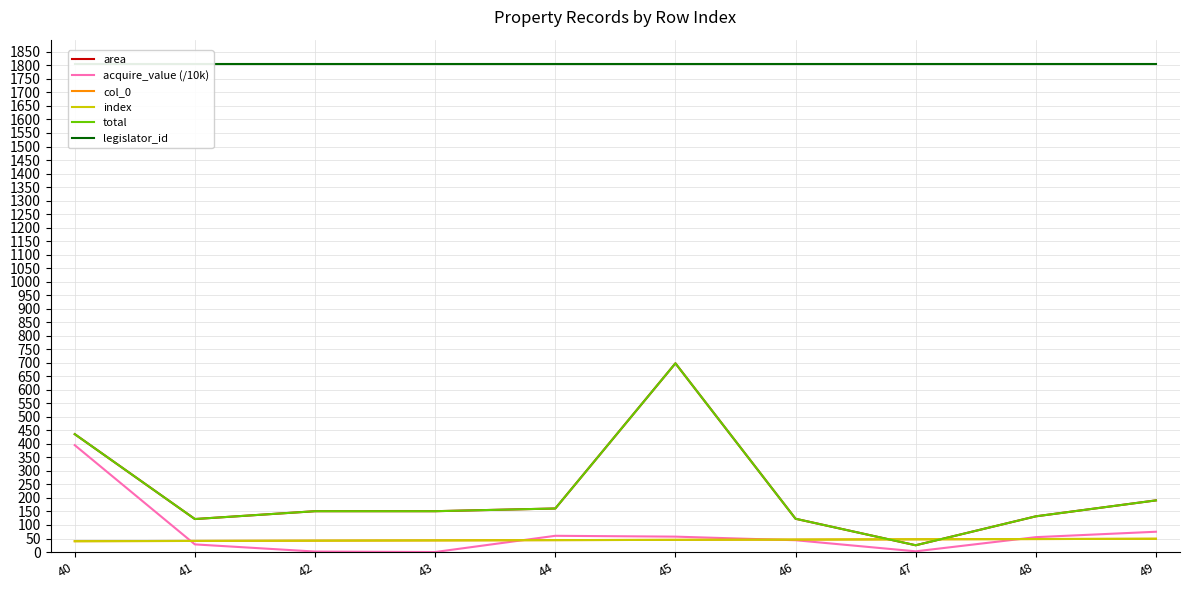

List the series in order of their peak value, lowest first.

col_0, index, acquire_value (/10k), area, total, legislator_id